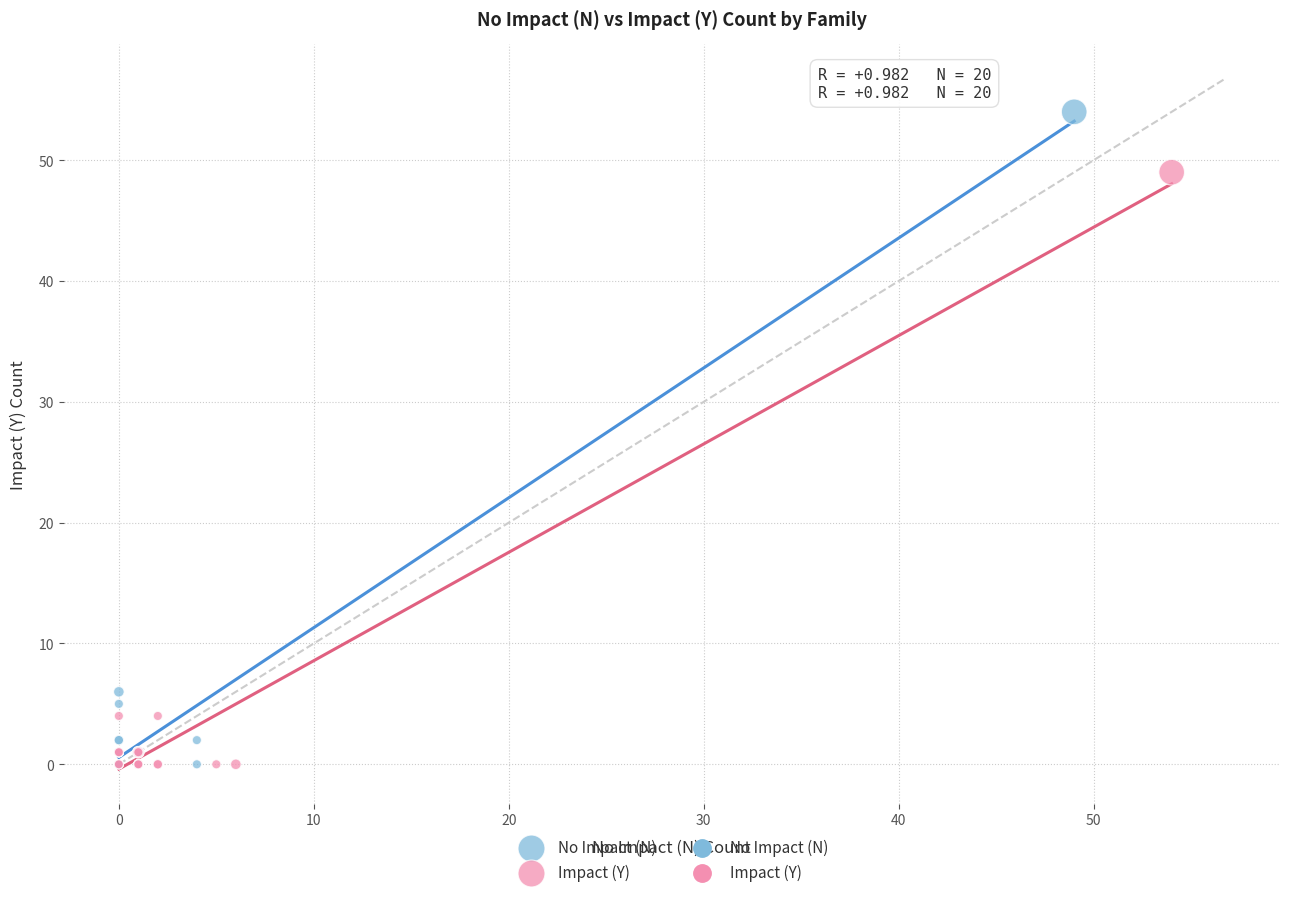

Which series has the widest spread of Y values?

No Impact (N)